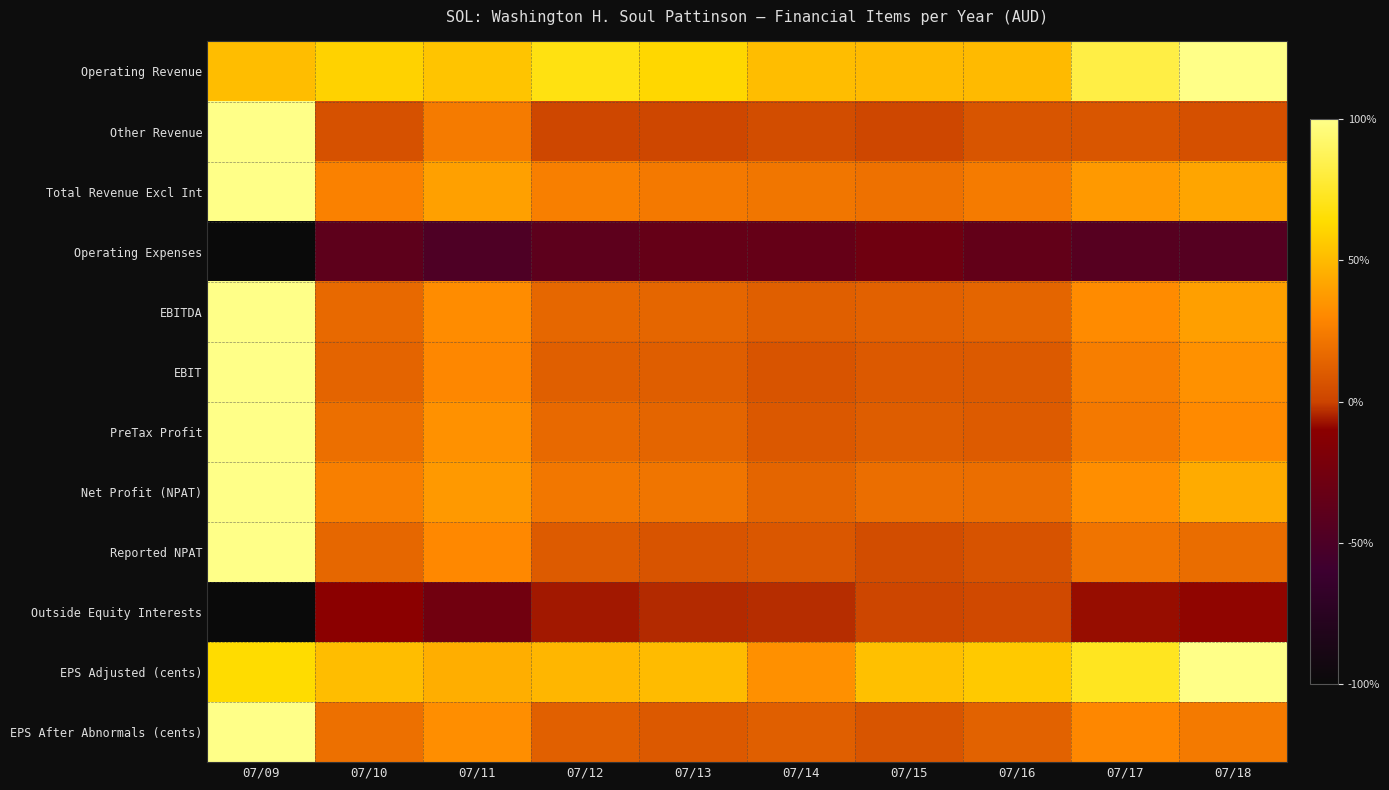

At 07/18, list the series in order from smallest to largest.

Operating Expenses, Outside Equity Interests, Other Revenue, Reported NPAT, EPS After Abnormals (cents), PreTax Profit, EBIT, EBITDA, Total Revenue Excl Int, Net Profit (NPAT), Operating Revenue, EPS Adjusted (cents)